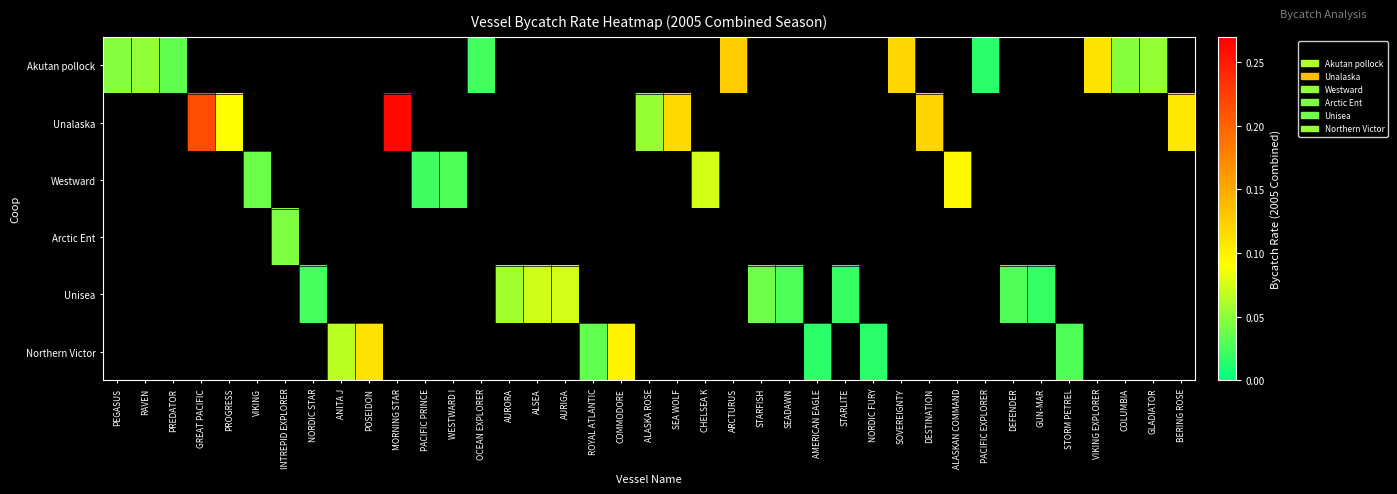

What is the greatest value displayed?

0.3